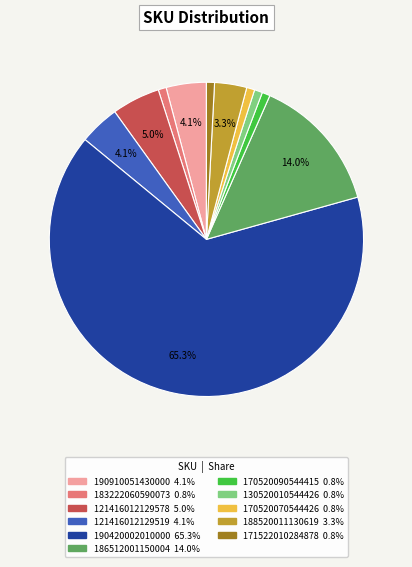

How many slices are in this pie chart?

11